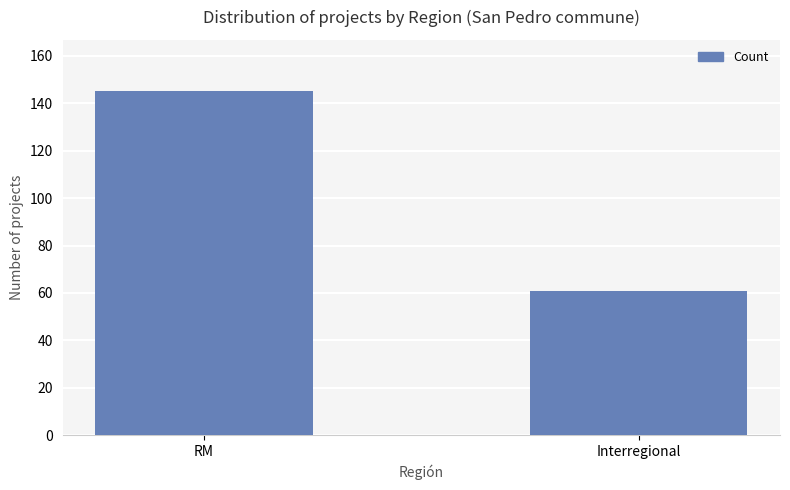

What is the difference between the maximum and minimum values?

84